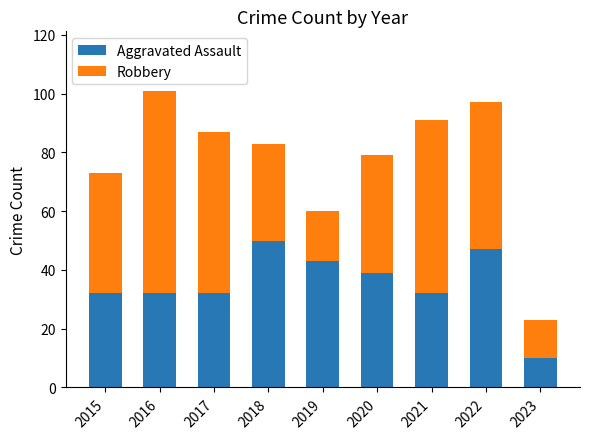

What is the total value across all series at 2021?

91